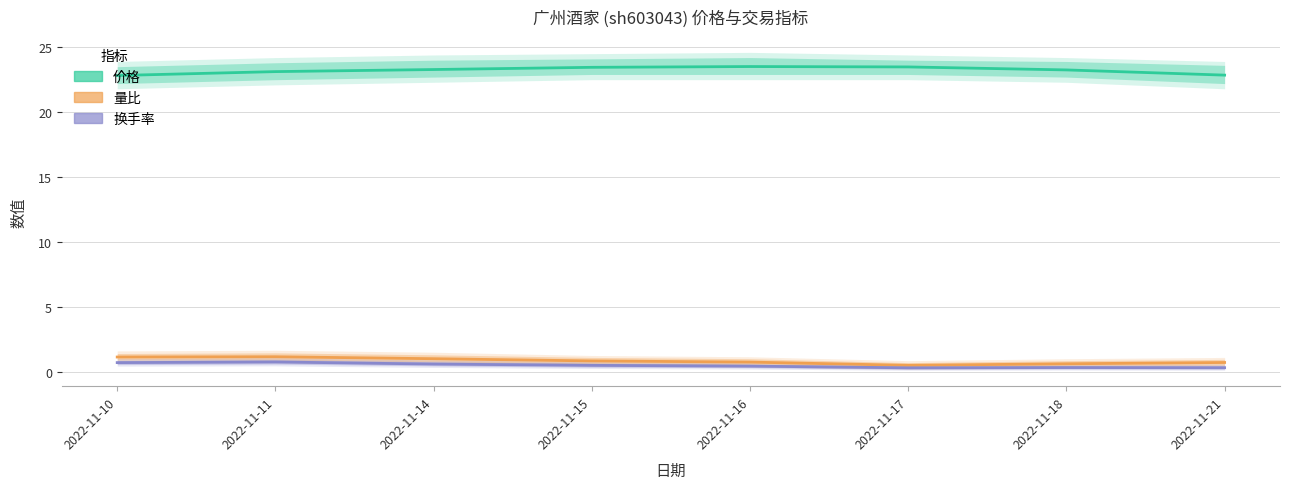

In 换手率, how many points are lower than both neighbors (excluding endpoints)?

1